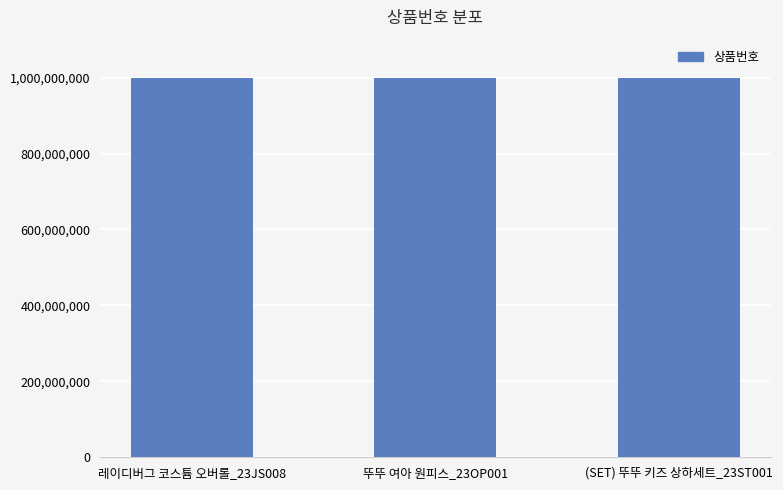

What is the smallest value displayed?

1000001598